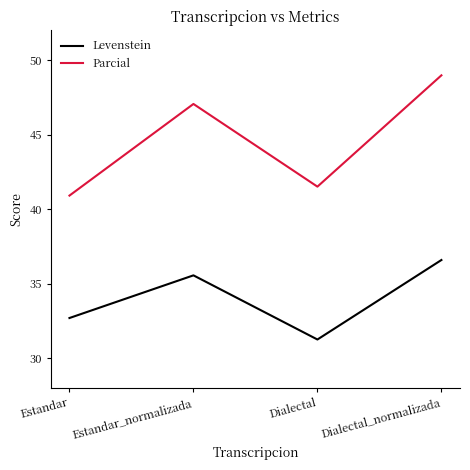

How many lines are shown in the chart?

2